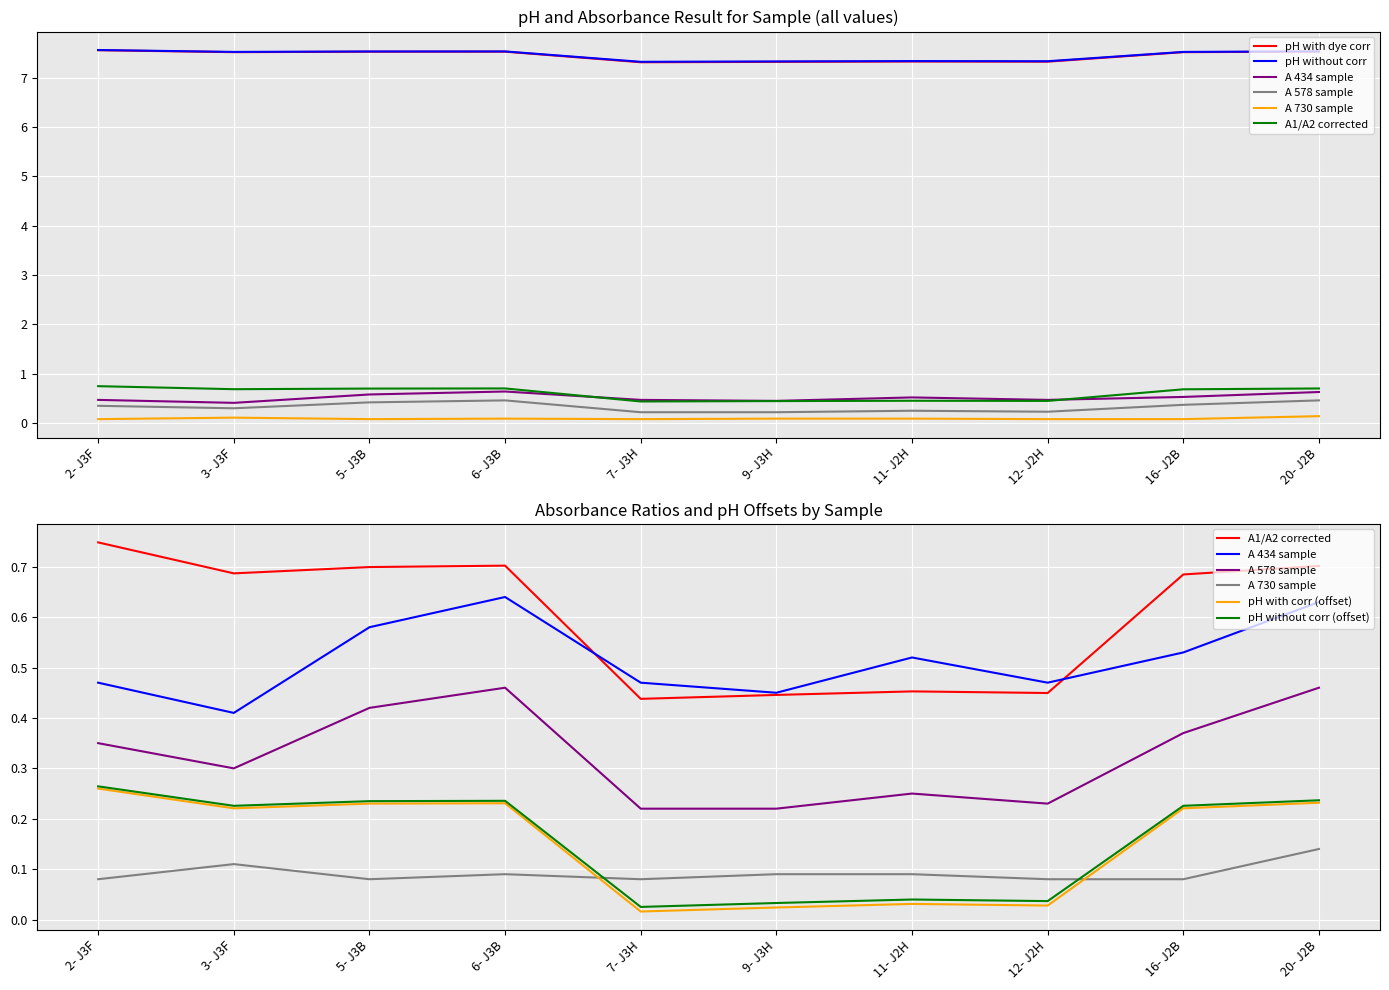

At how many categories does at least one series exceed 1?

10